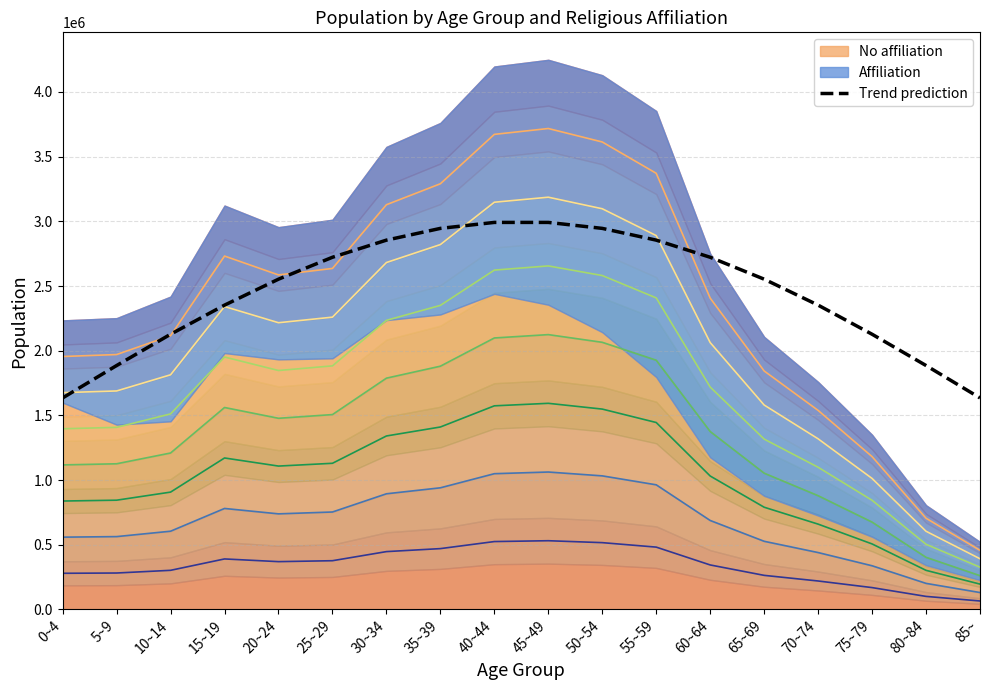

What is the maximum value shown in the chart?

2991833.5